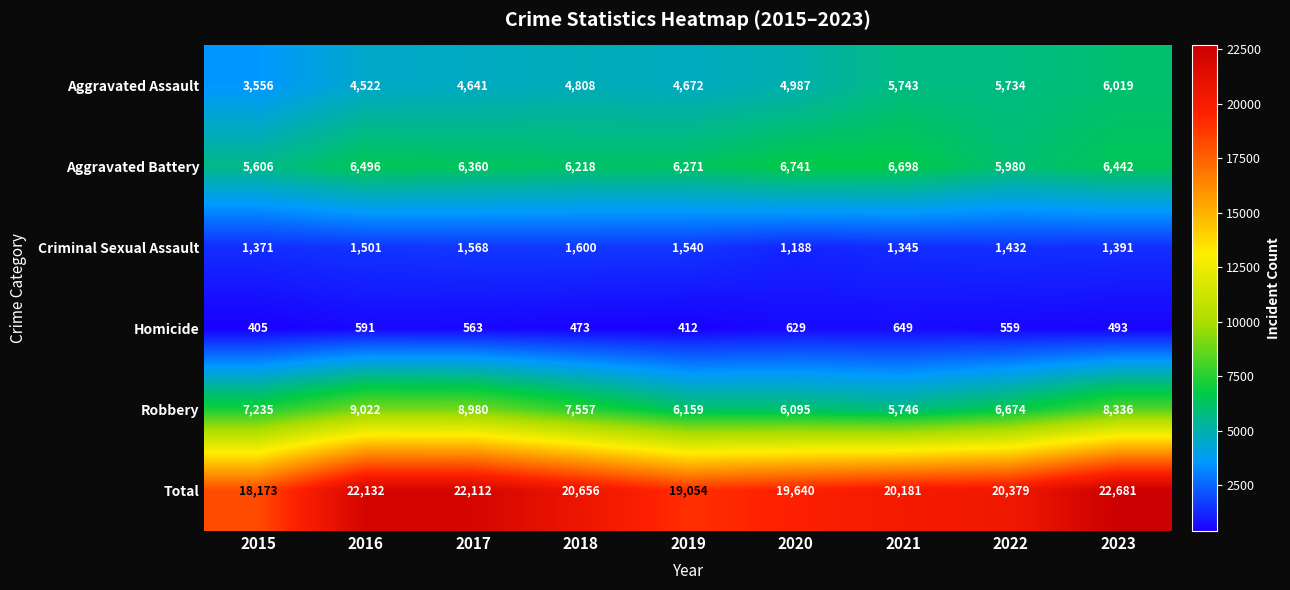

Is it true that Robbery equals 7235 at 2015?

True